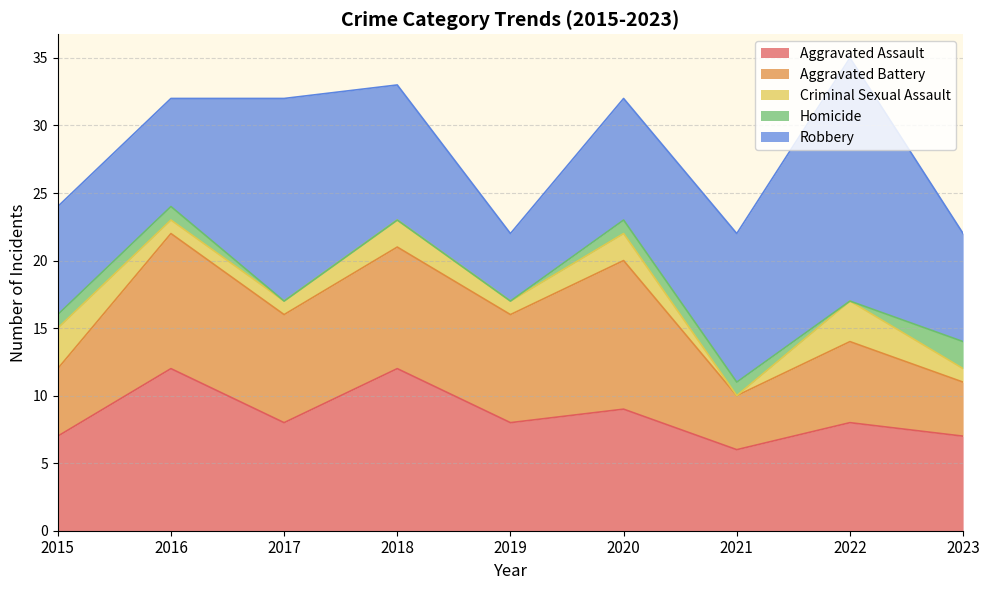

Which has a higher value, 2015 or 2018?

2018